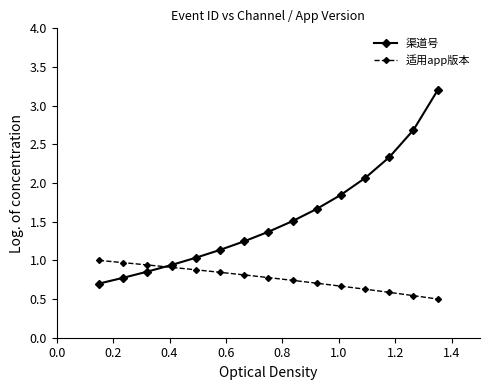

Rank the series by their maximum value, from highest to lowest.

渠道号, 适用app版本